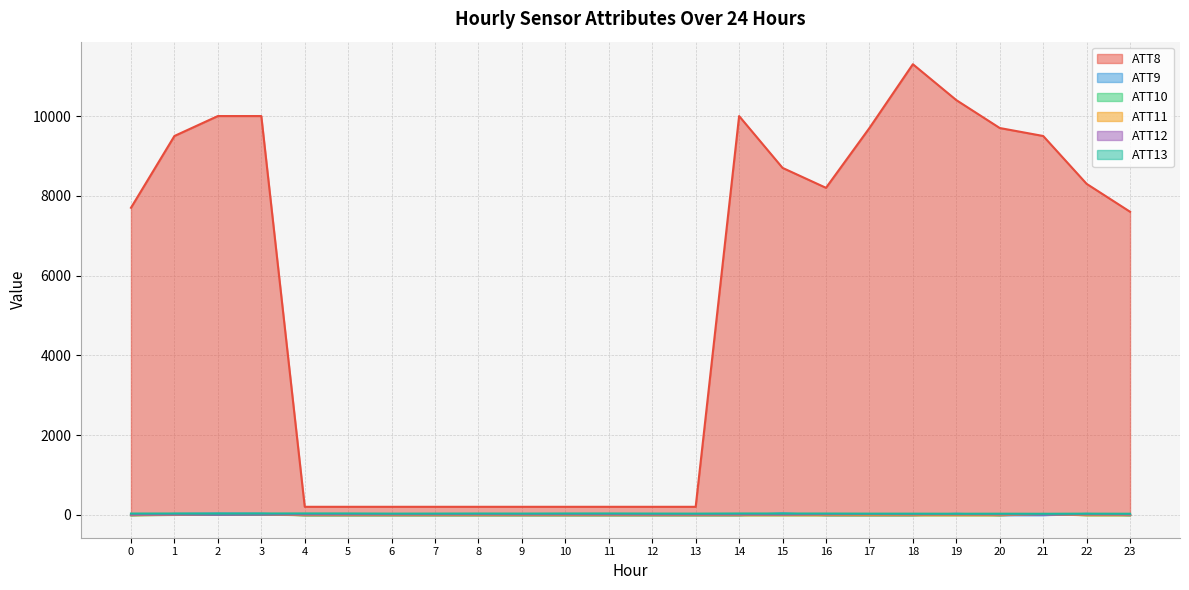

What is the value of the ATT12 point at the 6th from the left?

7.7